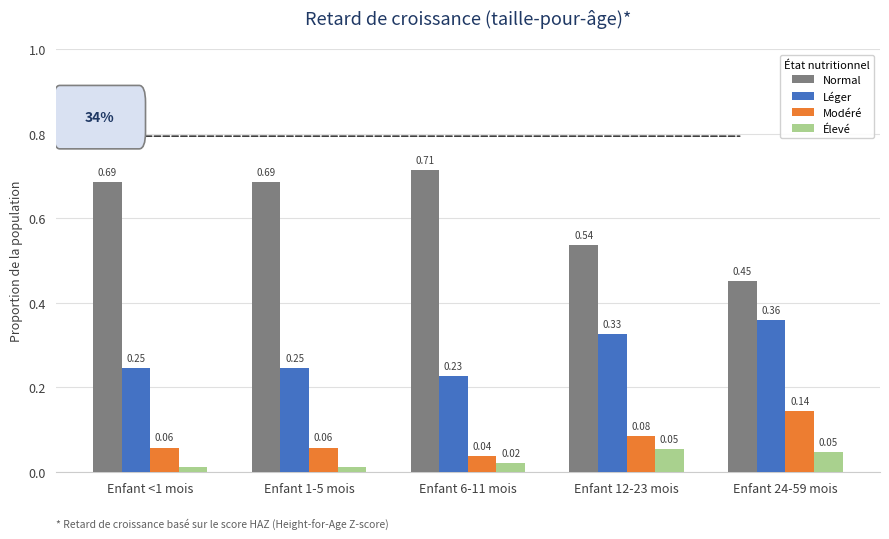

What position from the right is Enfant 24-59 mois?

1